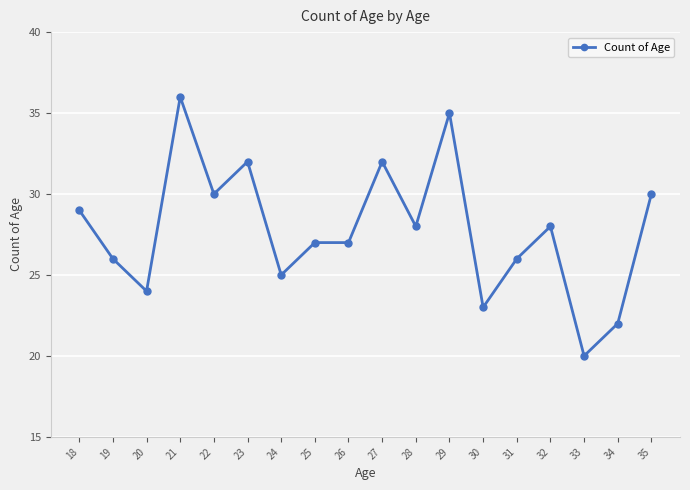

Reading left to right, list all the values displayed in this chart.

18=29	19=26	20=24	21=36	22=30	23=32	24=25	25=27	26=27	27=32	28=28	29=35	30=23	31=26	32=28	33=20	34=22	35=30